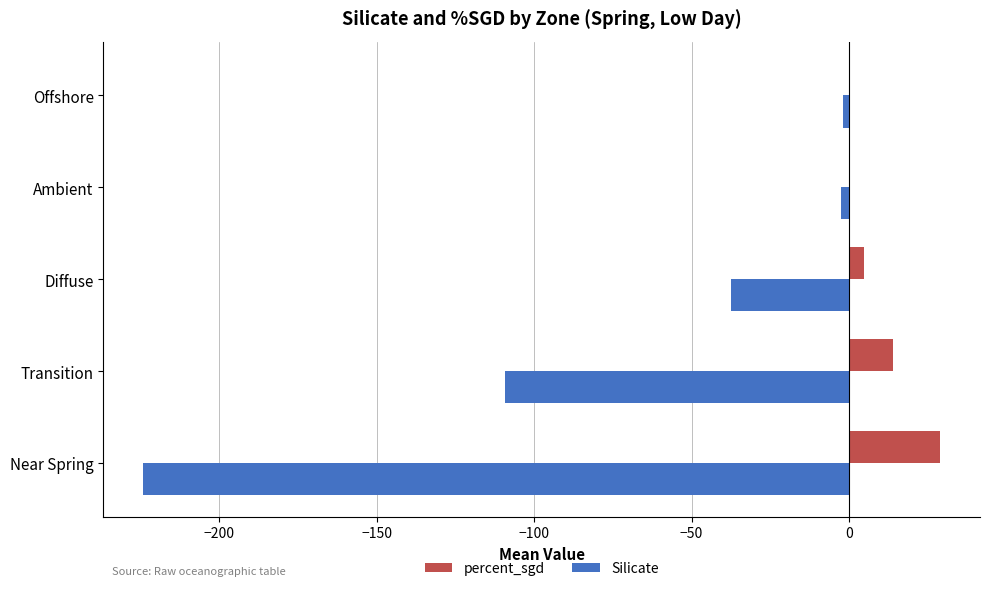

What are all the series names shown in the legend?

percent_sgd, Silicate